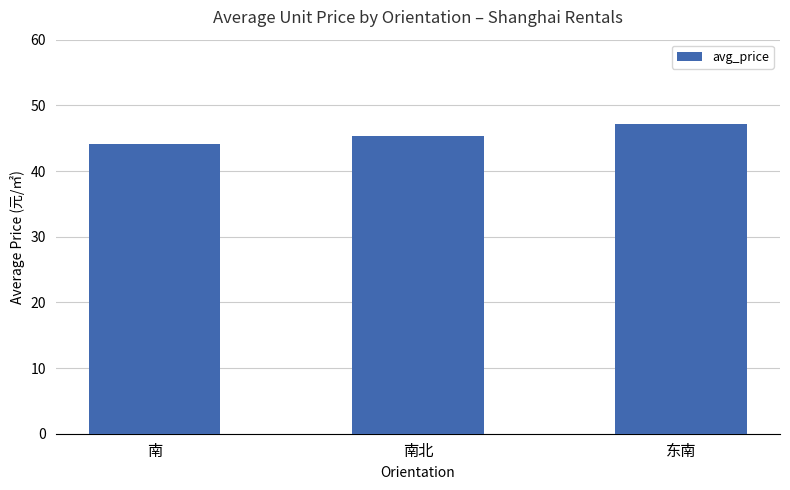

What is the value of the 2nd bar from the left?

45.3